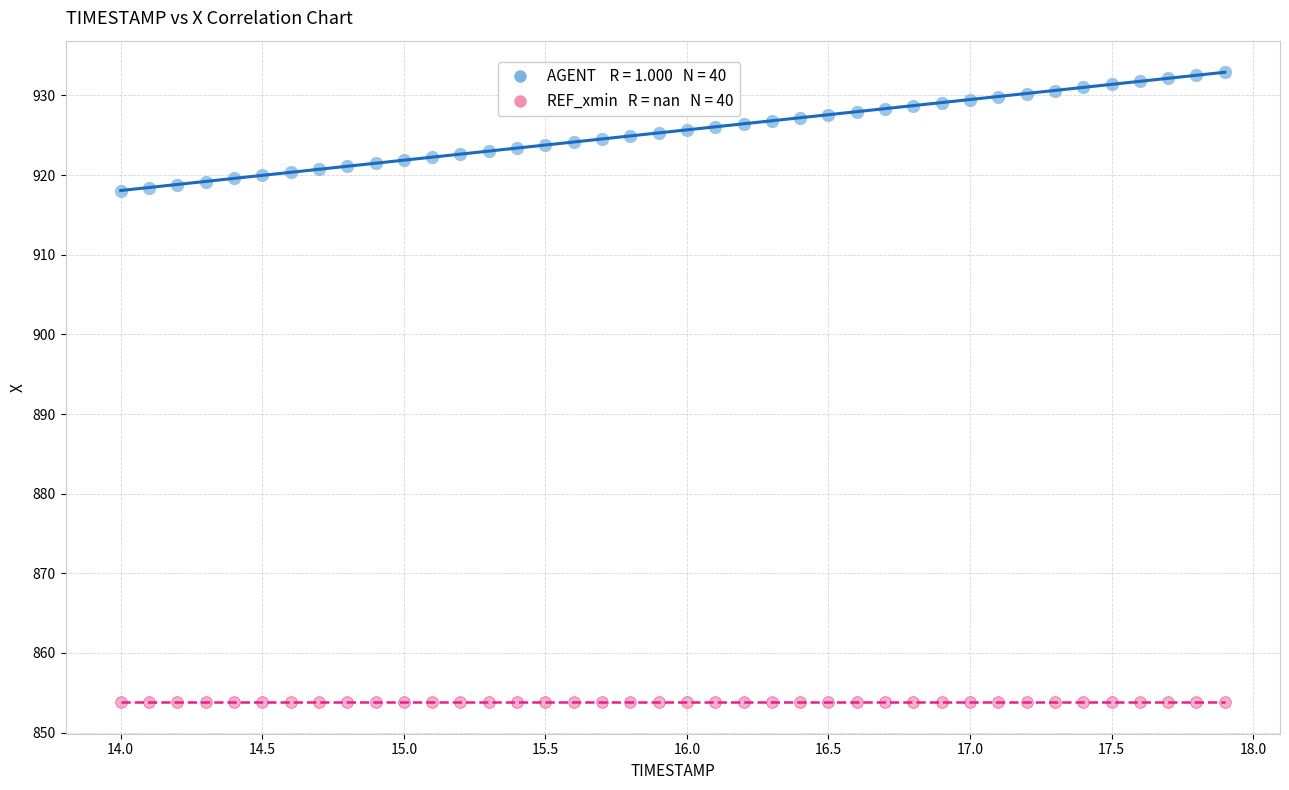

How many points are shown in the scatter plot?

80